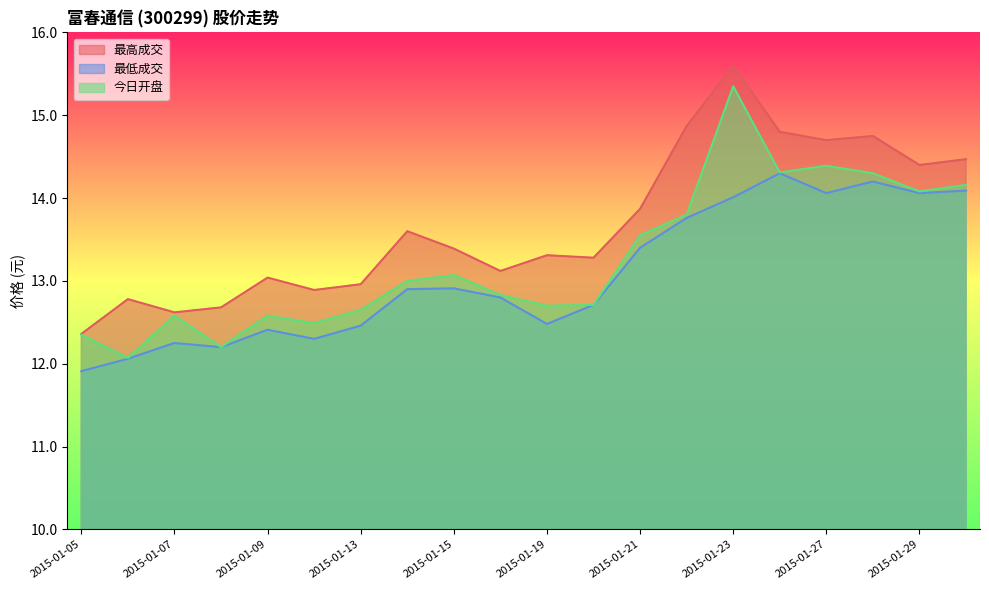

How many values in the 最高成交 series exceed 13?

14